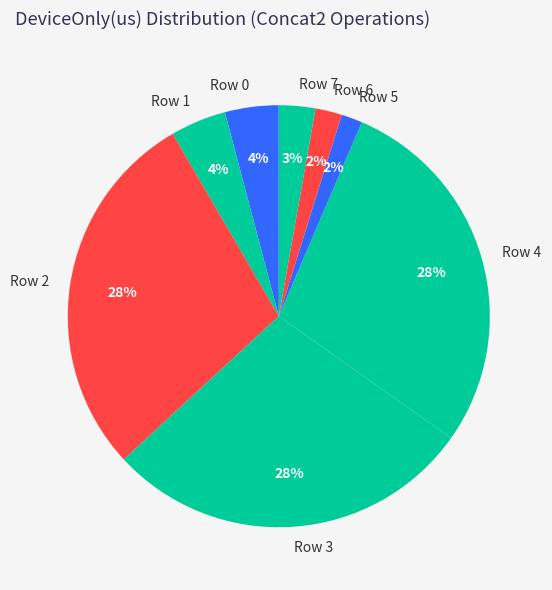

The Row 2 slice represents 28% of the pie. True or false?

True